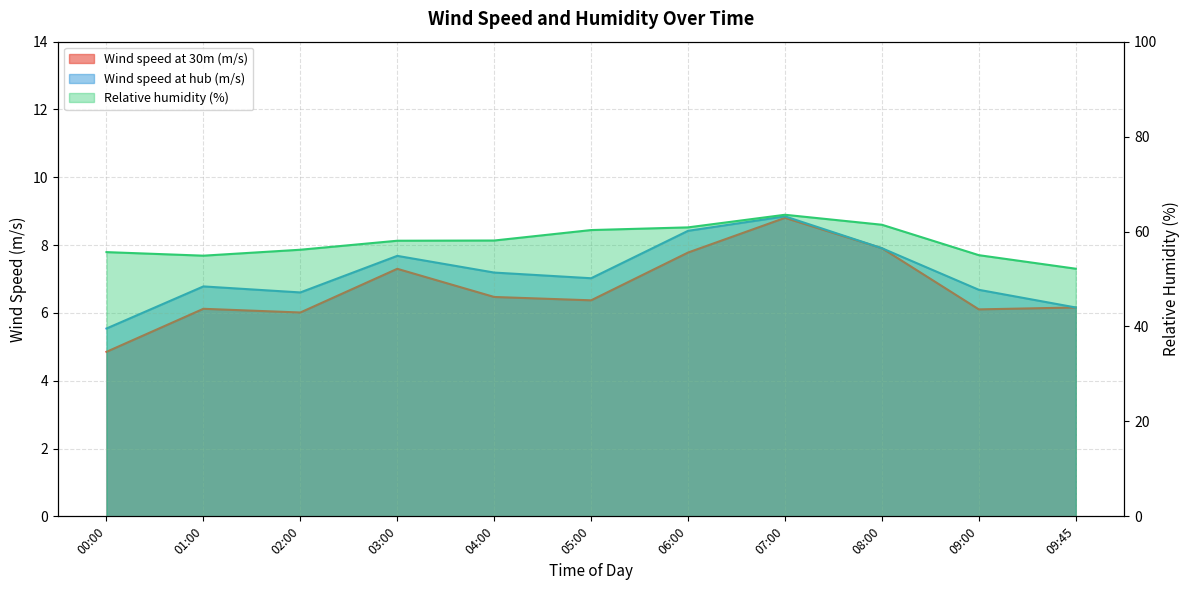

What is the label of the 7th point from the right?

04:00